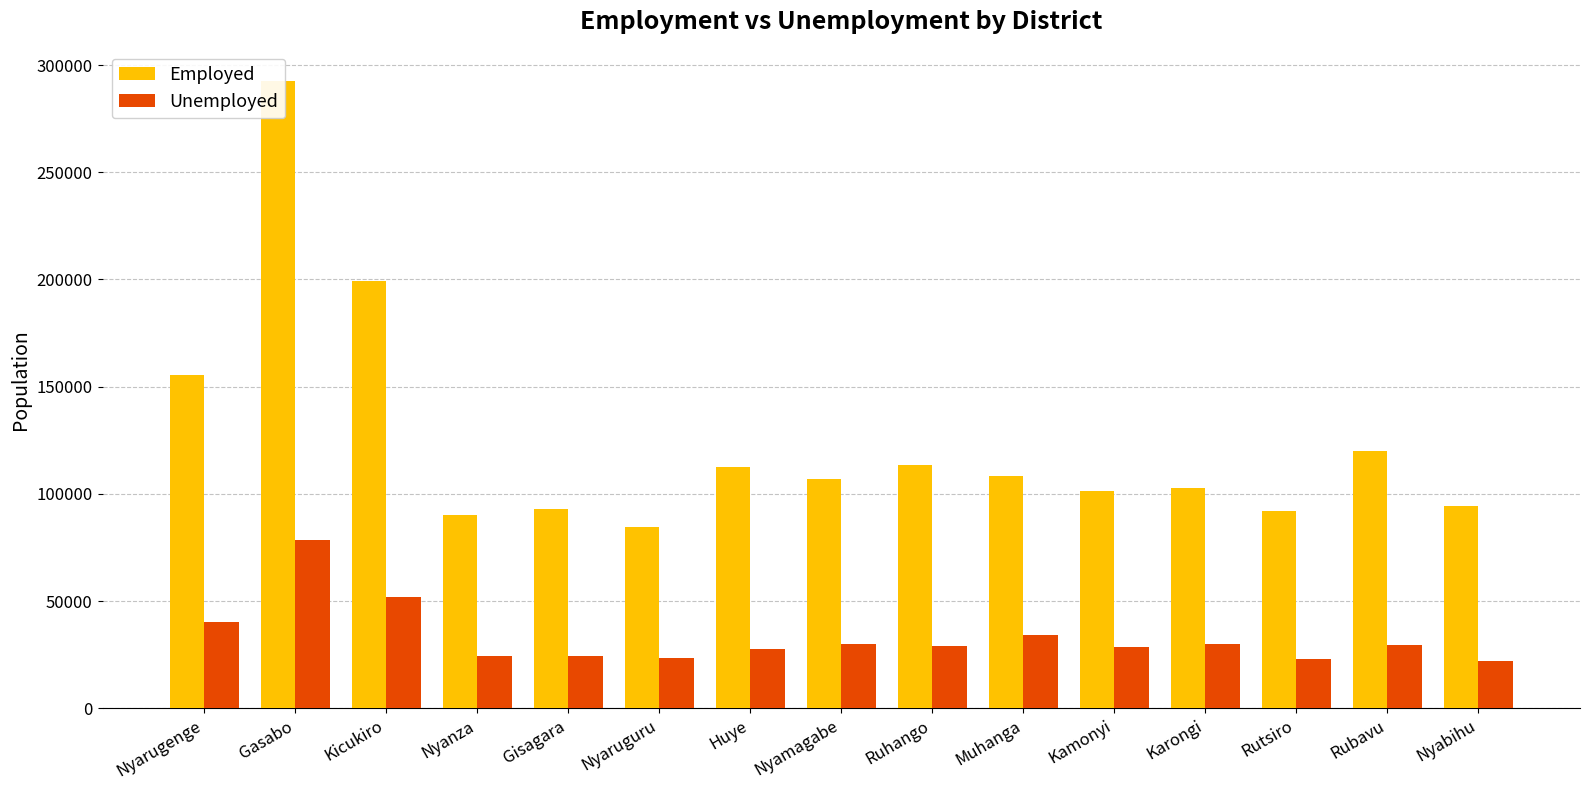

True or false: Unemployed has a value of 45500 at Nyamagabe.

False